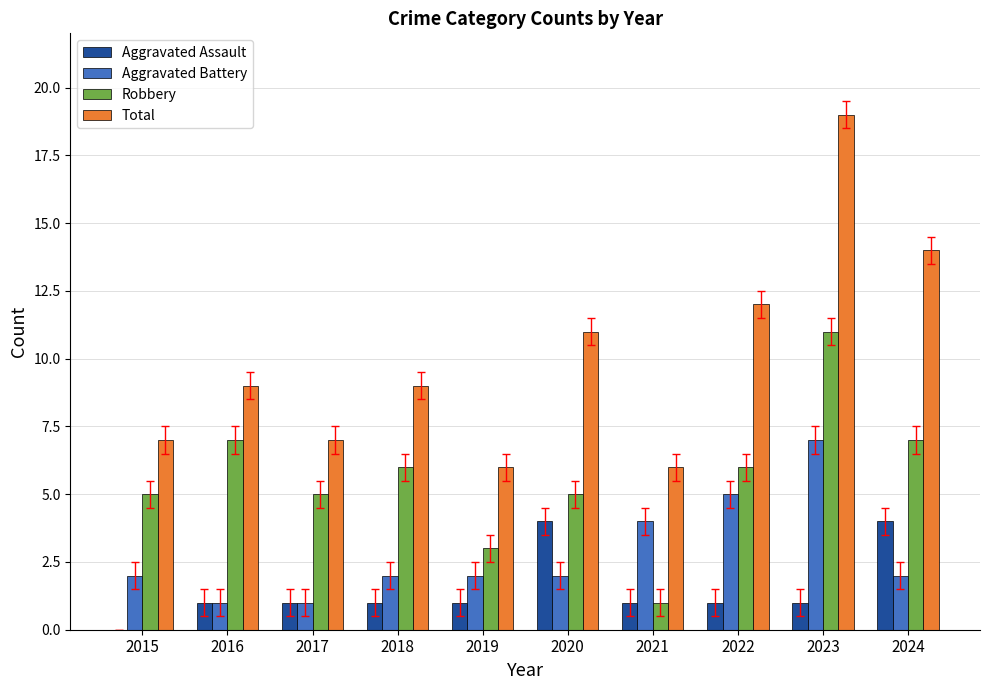

What is the maximum value shown in the chart?

19